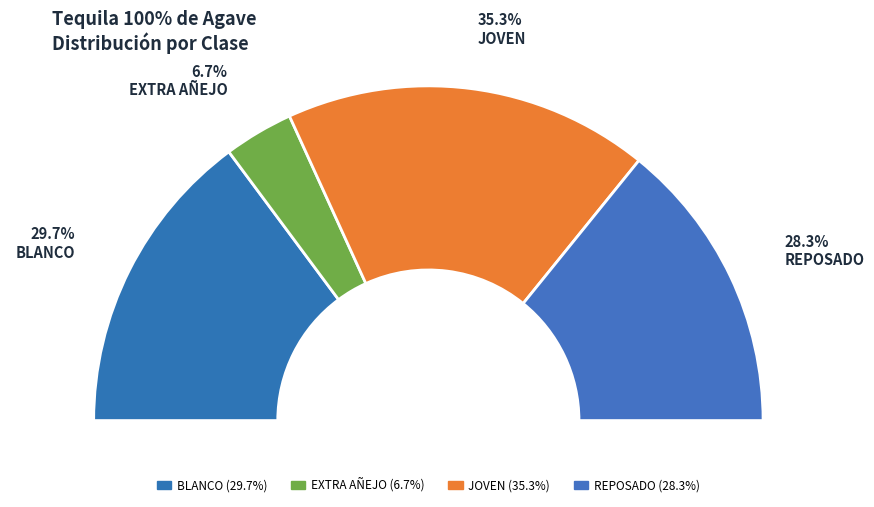

The EXTRA AÑEJO slice represents 7% of the pie. True or false?

True